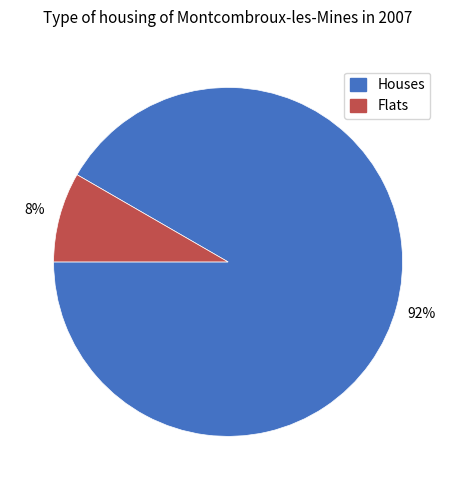

To the nearest percent, what is the average slice percentage?

50%